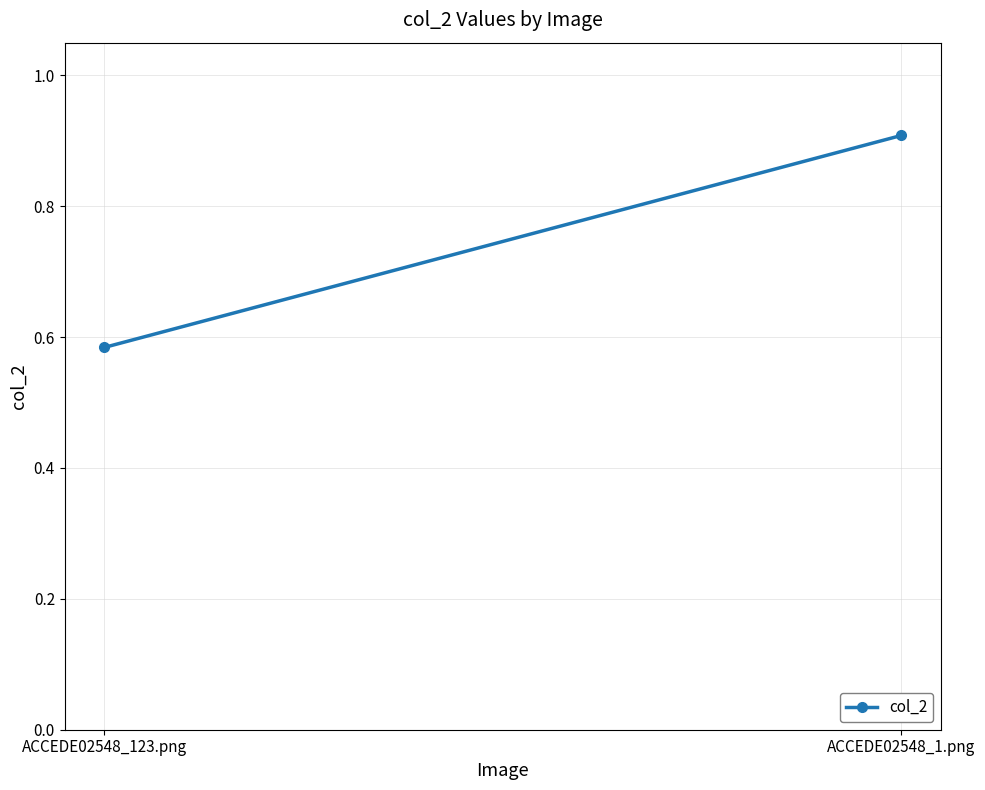

Reading left to right, transcribe all the data shown in this chart.

ACCEDE02548_123.png=0.6	ACCEDE02548_1.png=0.9